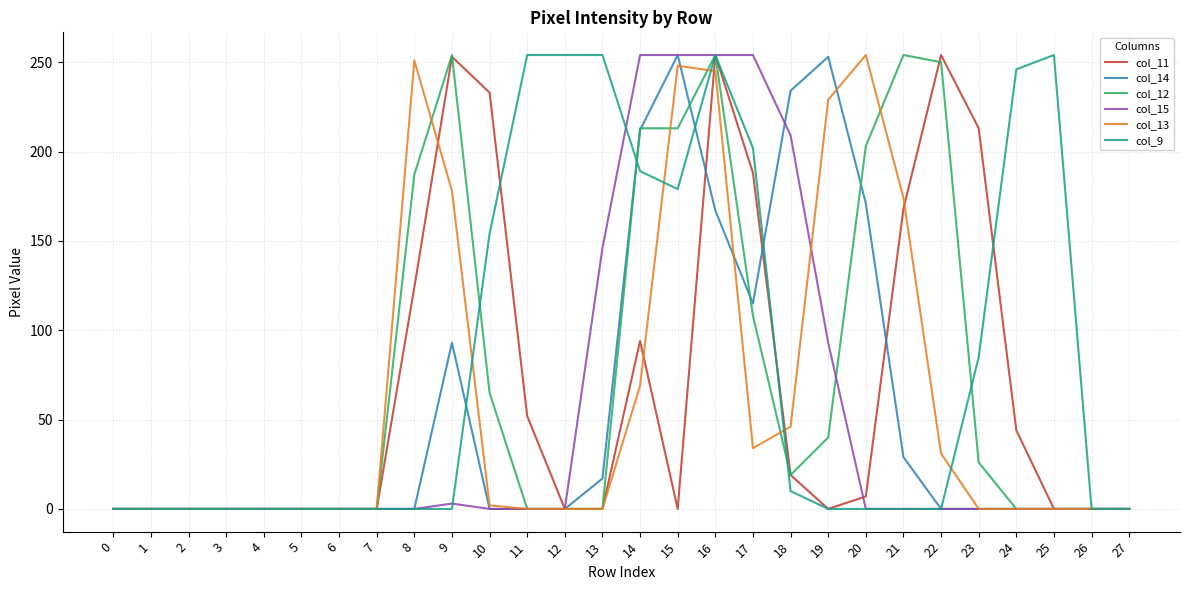

The value of col_9 at 1 is -125. True or false?

False